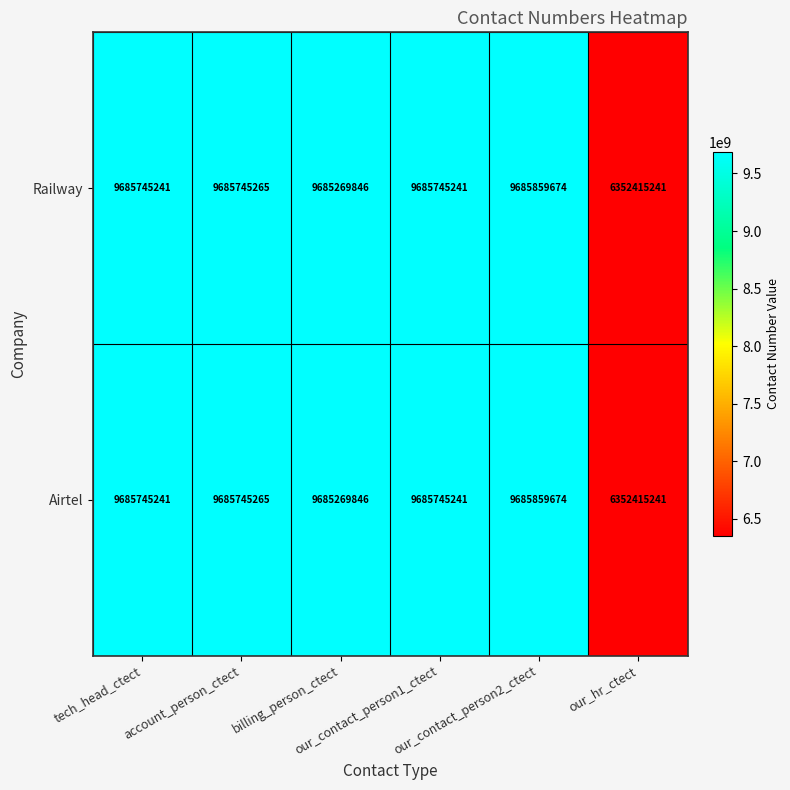

At which category is the sum across all series the highest?

our_contact_person2_ctect